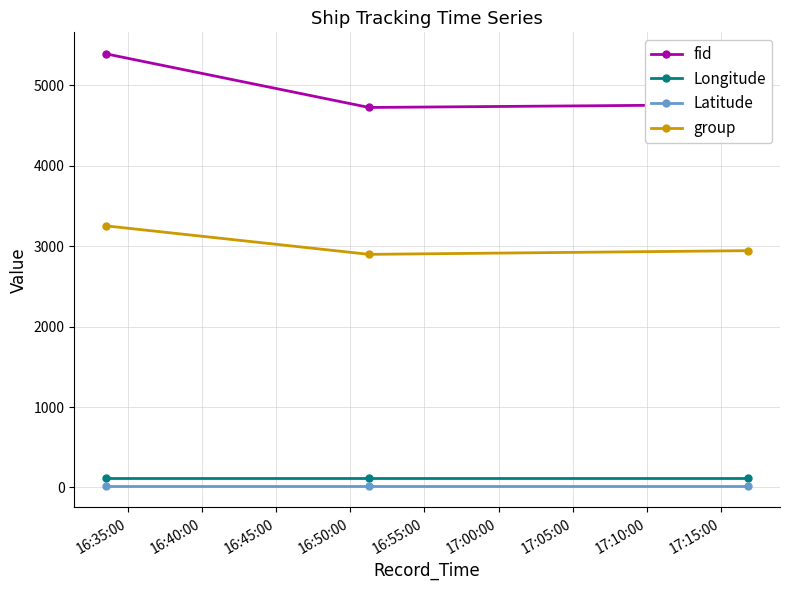

Which series has the largest range (max minus min)?

fid